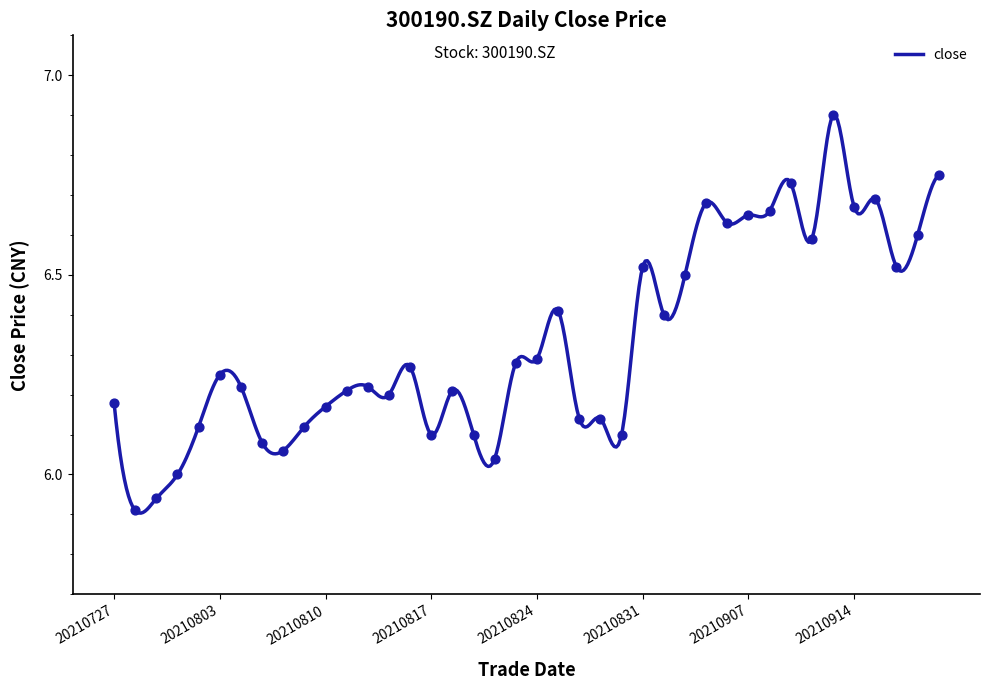

What is the ratio of the value at 20210805 to the value at 20210806?

1.0